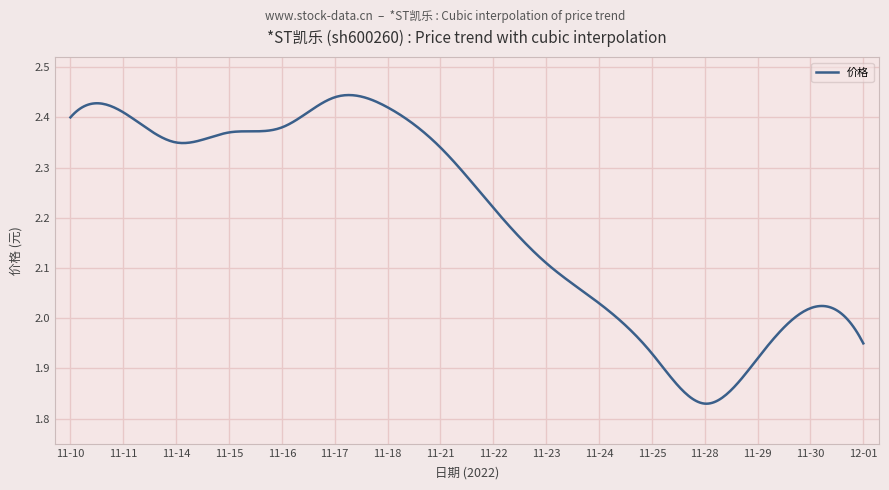

What is the difference between the maximum and minimum values?

0.6